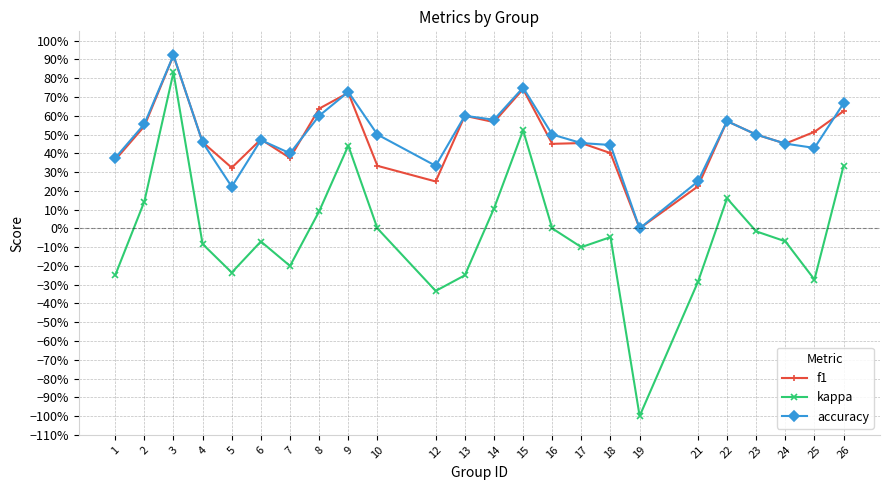

Does the chart display data point markers on the line(s)?

Yes